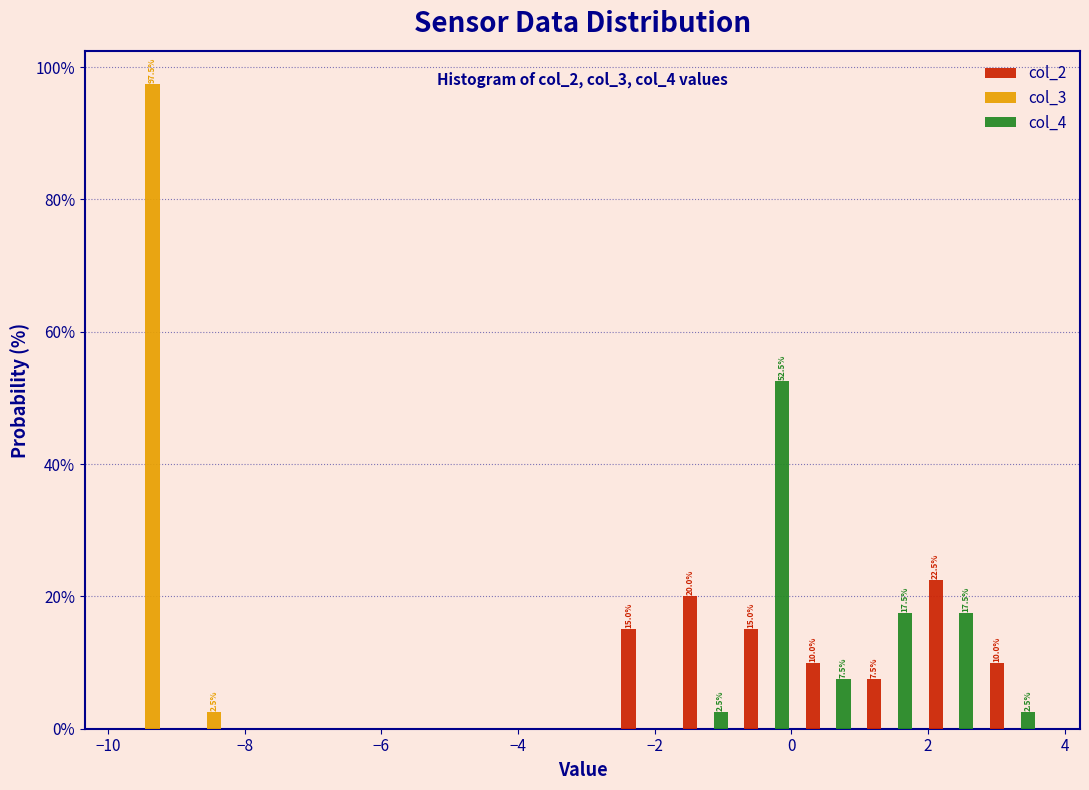

In the col_3 series, which range on the x-axis has the tallest bar?

-9.8 to -9.0